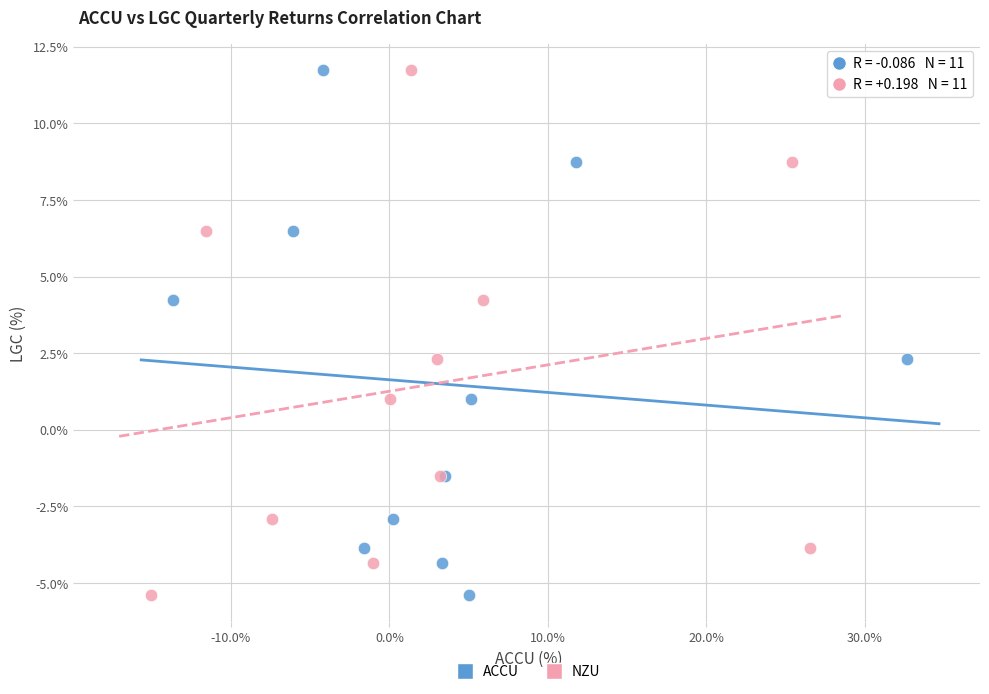

What are all the series names shown in the legend?

ACCU, NZU